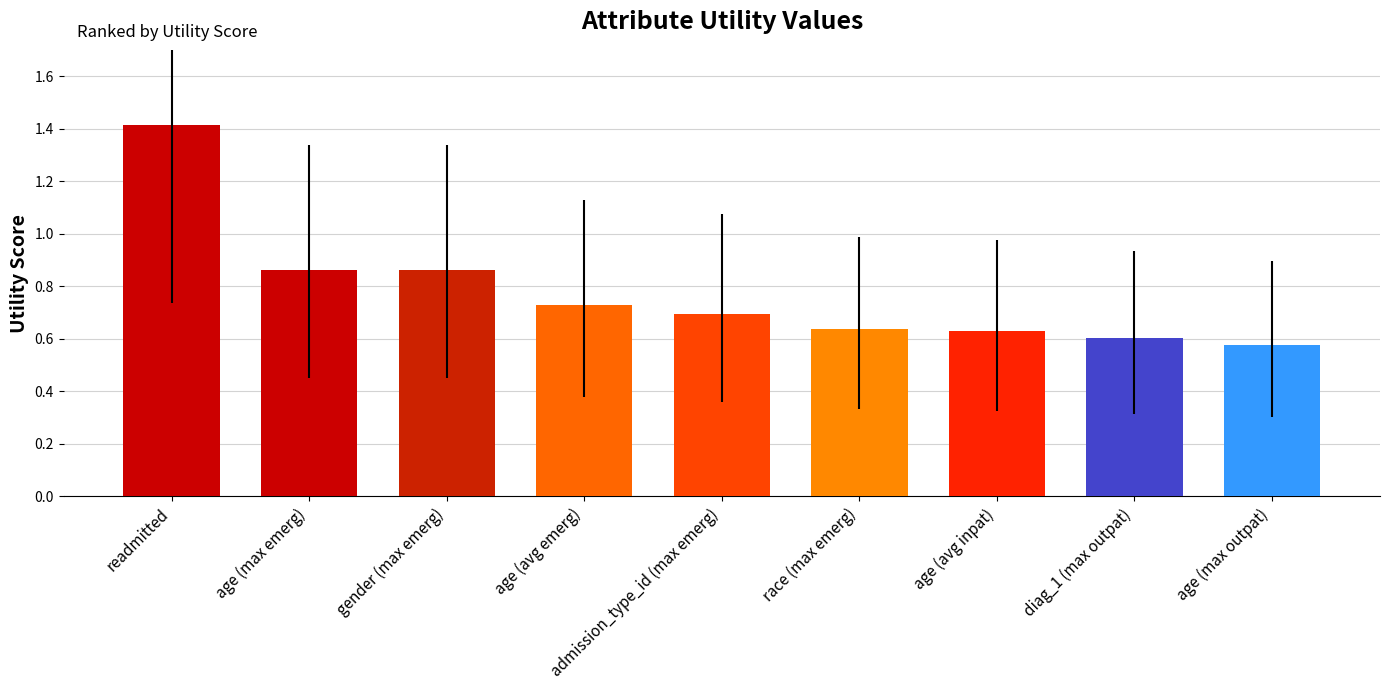

Is it true that the value at diag_1 (max outpat) is 0.6?

True